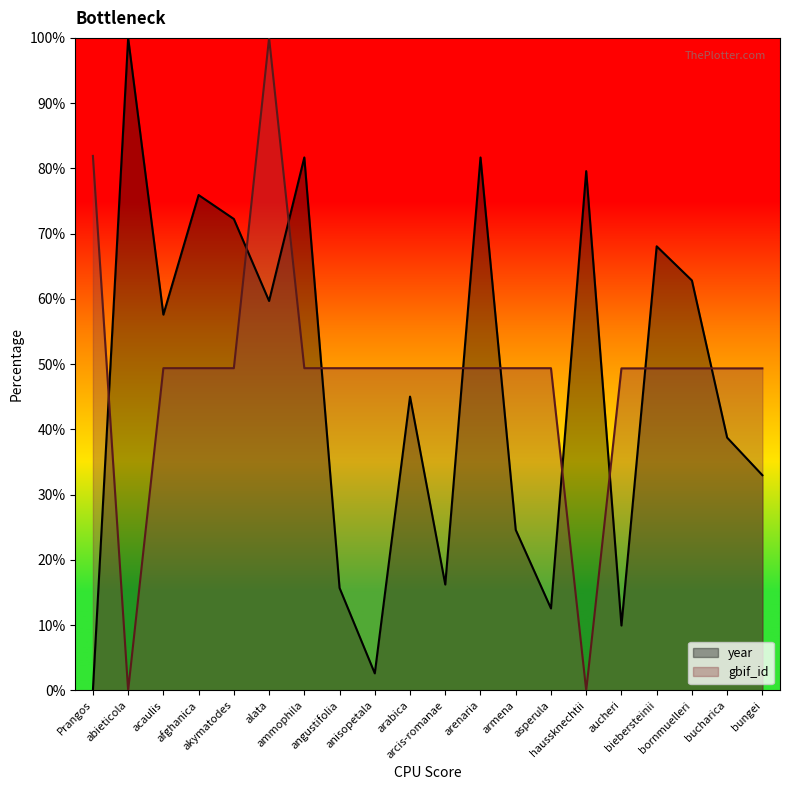

At which category is the sum across all series the highest?

alata